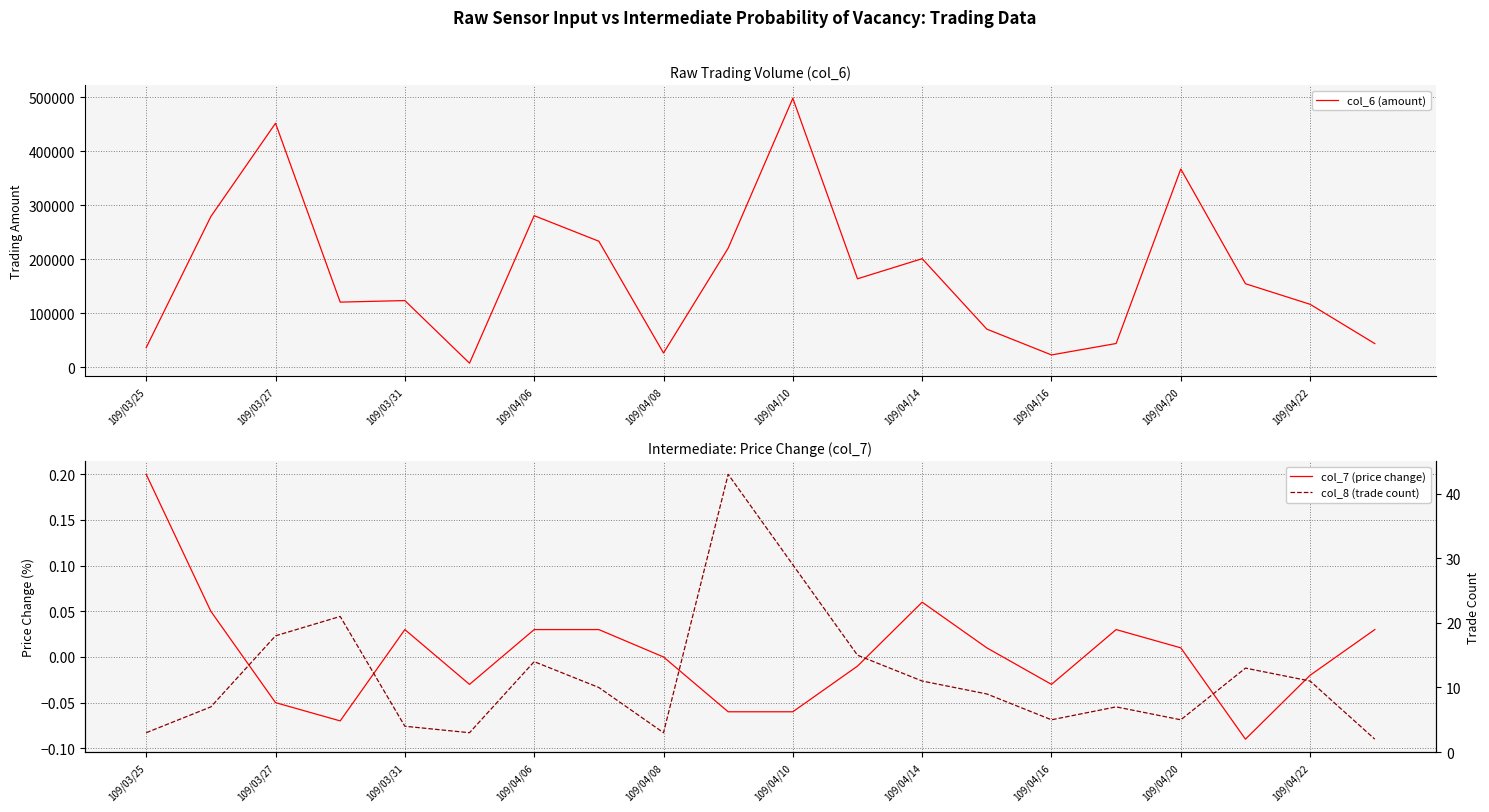

The col_8 (trade count) series shows 5.4 at 13. True or false?

False